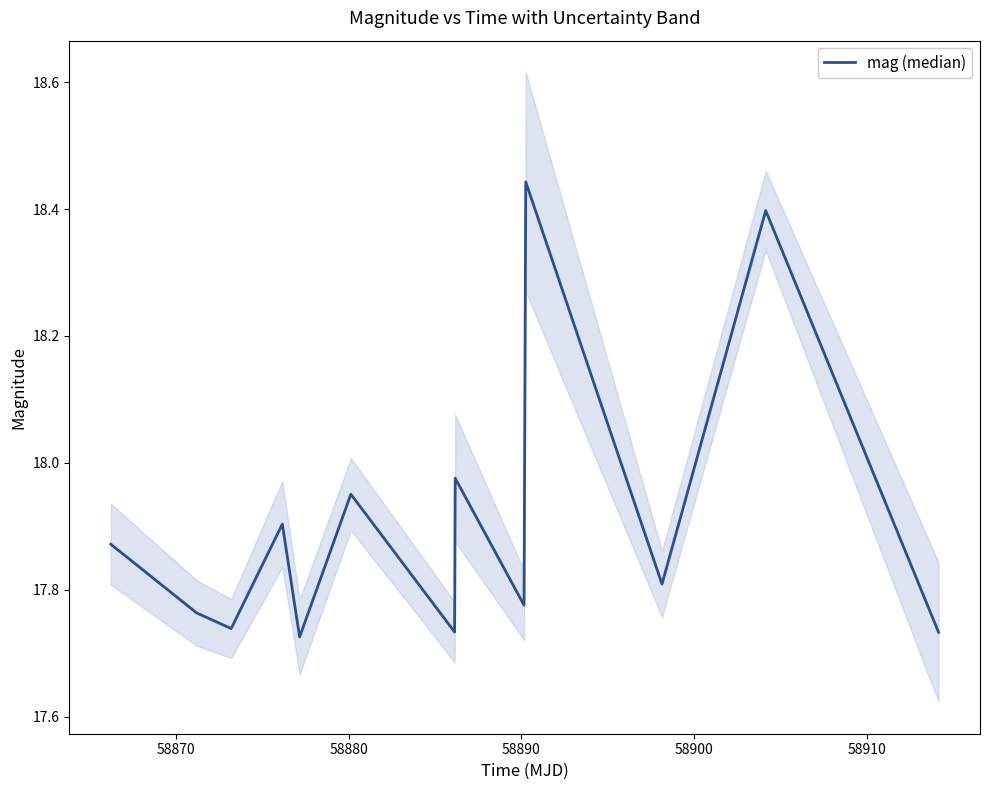

How many distinct data groups are displayed?

1